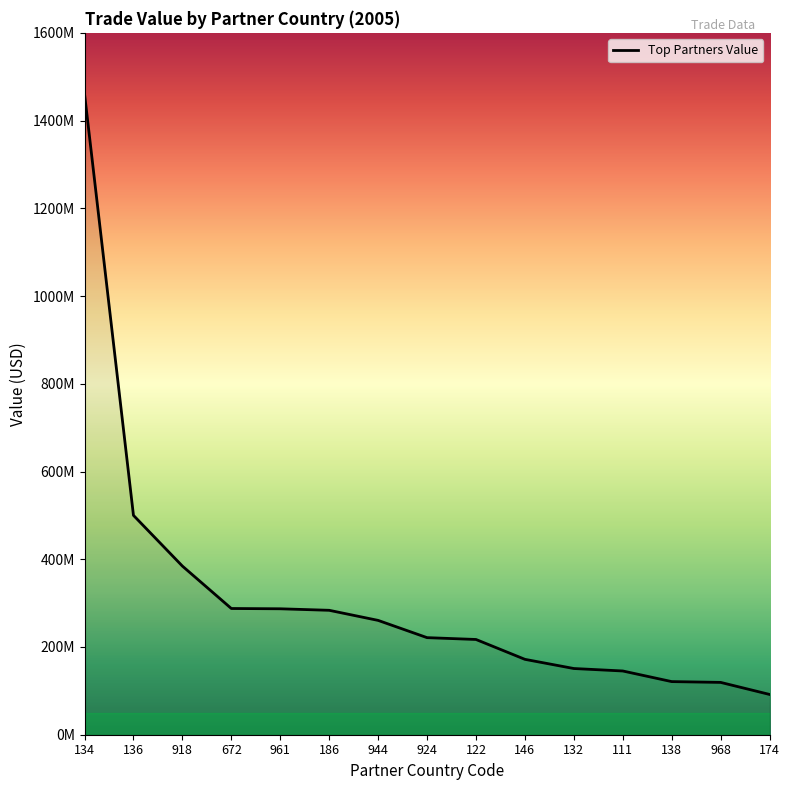

Is this an area chart (filled region under the line)?

Yes